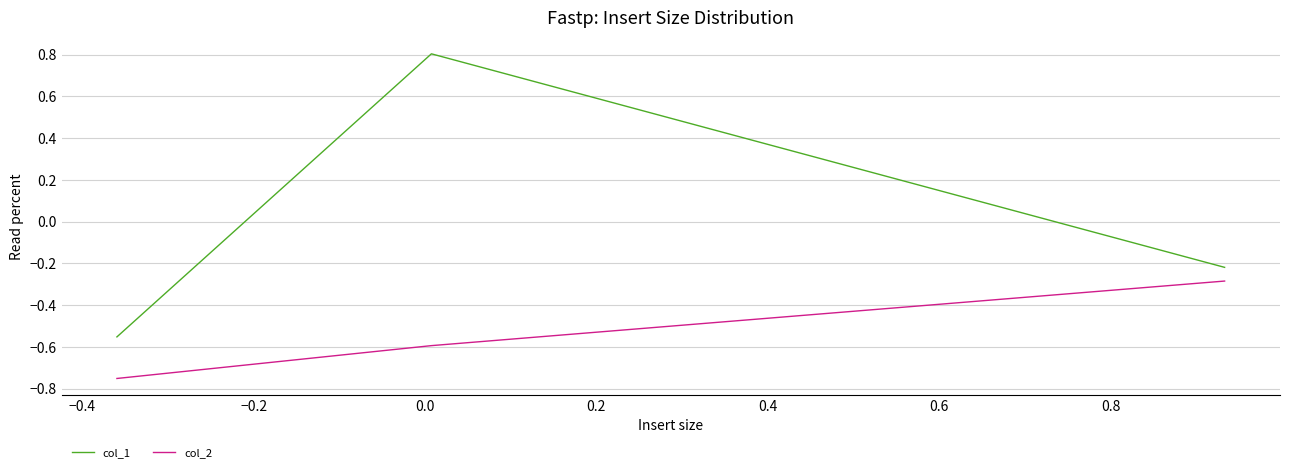

What is the greatest value displayed?

0.8